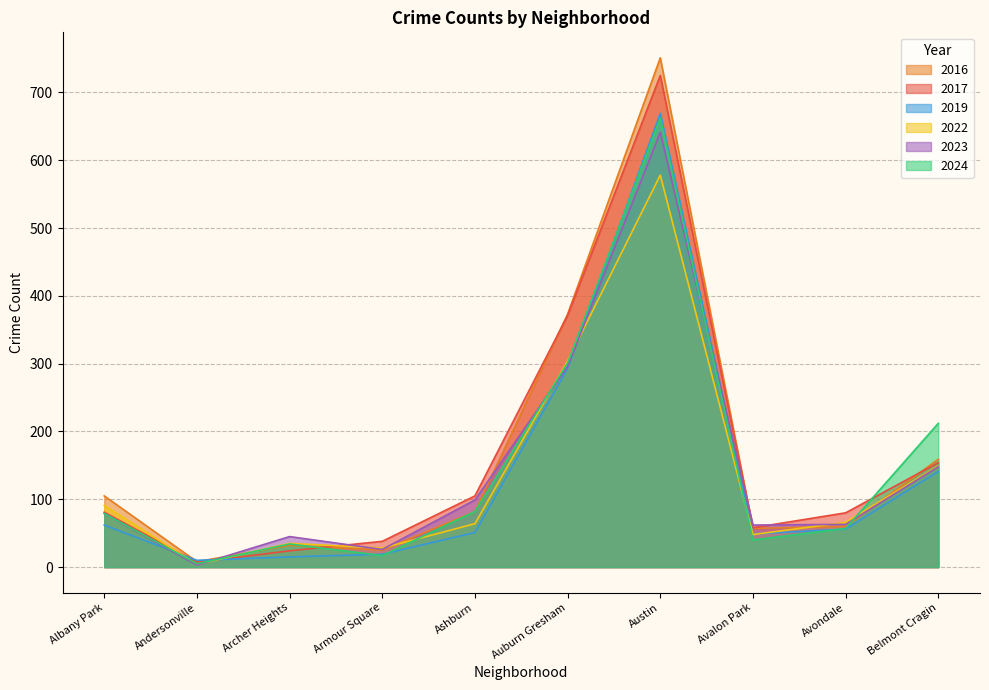

Reading right to left, extract all data points from this chart.

2017: 154	80	58	725	371	105	38	24	7	81
2016: 159	60	57	751	373	82	25	32	8	105
2022: 149	66	48	578	304	64	28	35	4	91
2024: 212	57	40	662	301	82	17	34	5	79
2019: 141	56	49	669	293	51	19	15	10	62
2023: 148	63	62	641	296	99	26	45	3	79